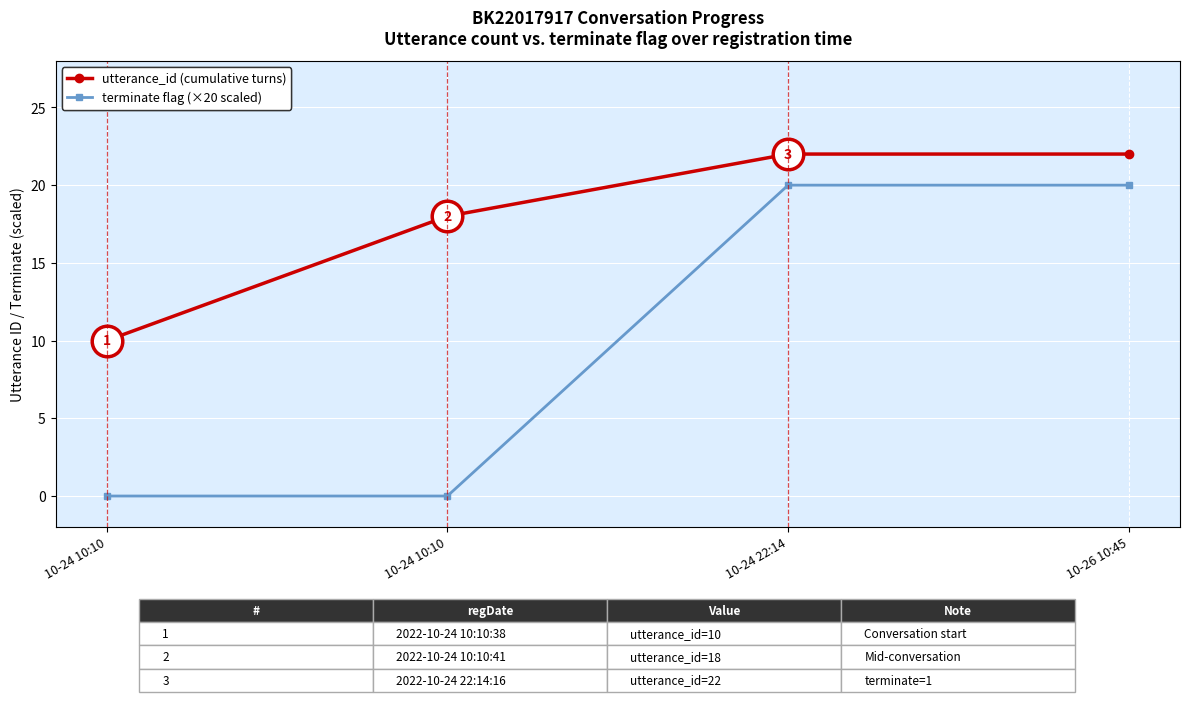

What is the approximate value of utterance_id (cumulative turns) at 10-26 10:45, to the nearest 10?

20